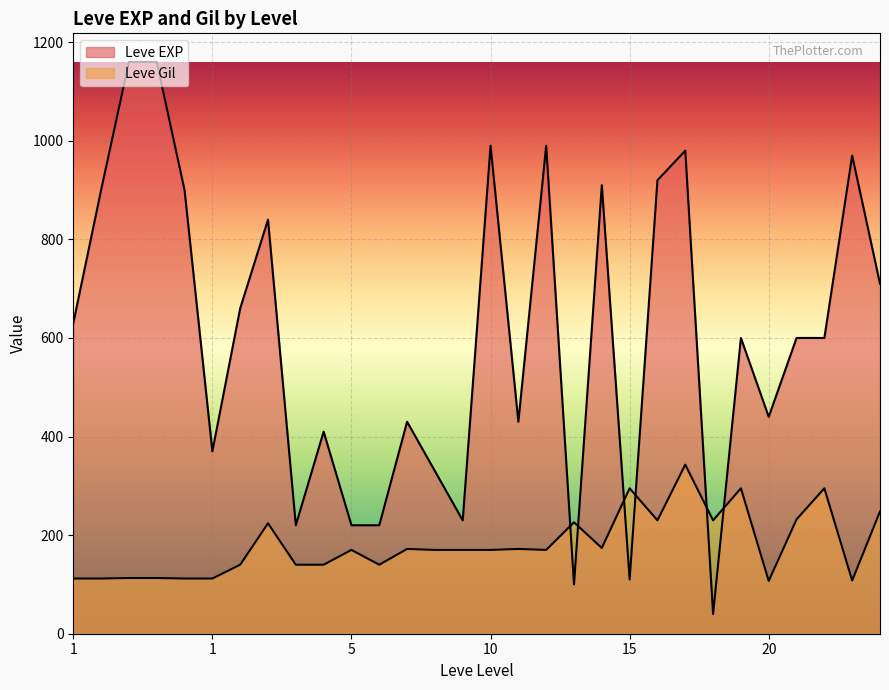

Which series changed the most between 1 and 15?

Leve EXP